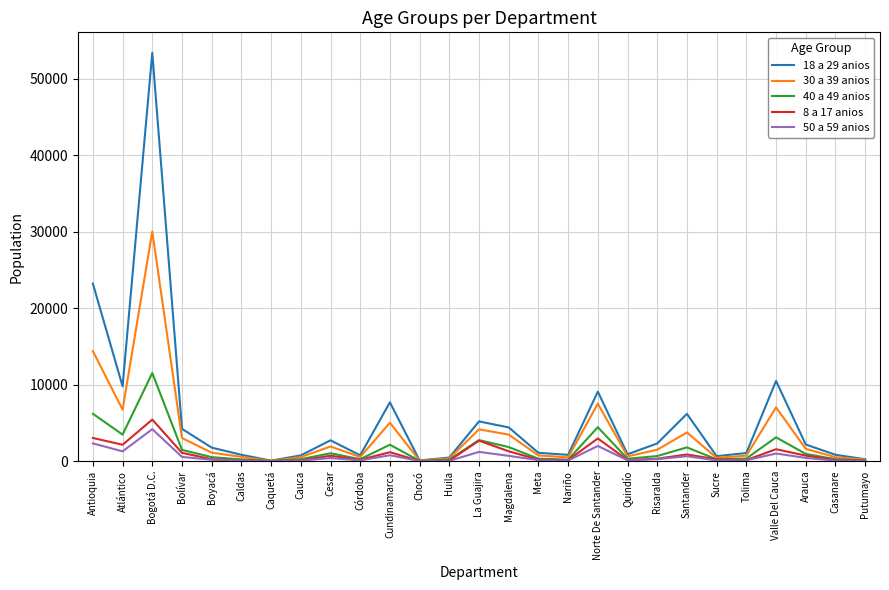

At which label does 8 a 17 anios reach its peak?

Bogotá D.C.